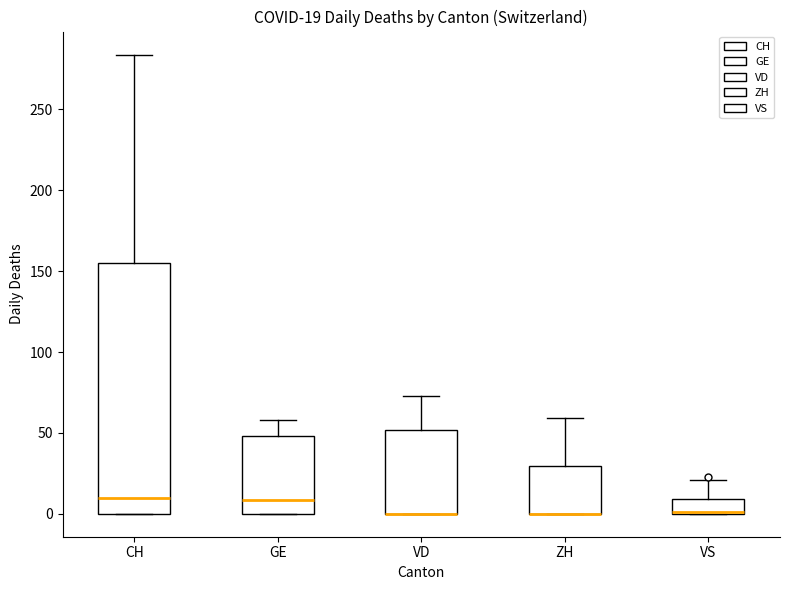

Comparing the boxes themselves (not the whiskers), which one is the tallest?

CH